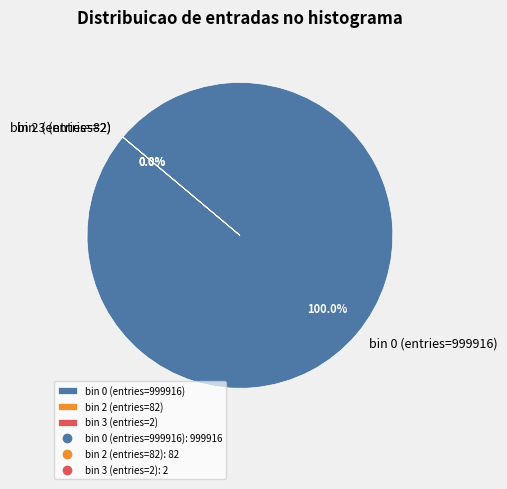

Does any single category account for the majority?

Yes